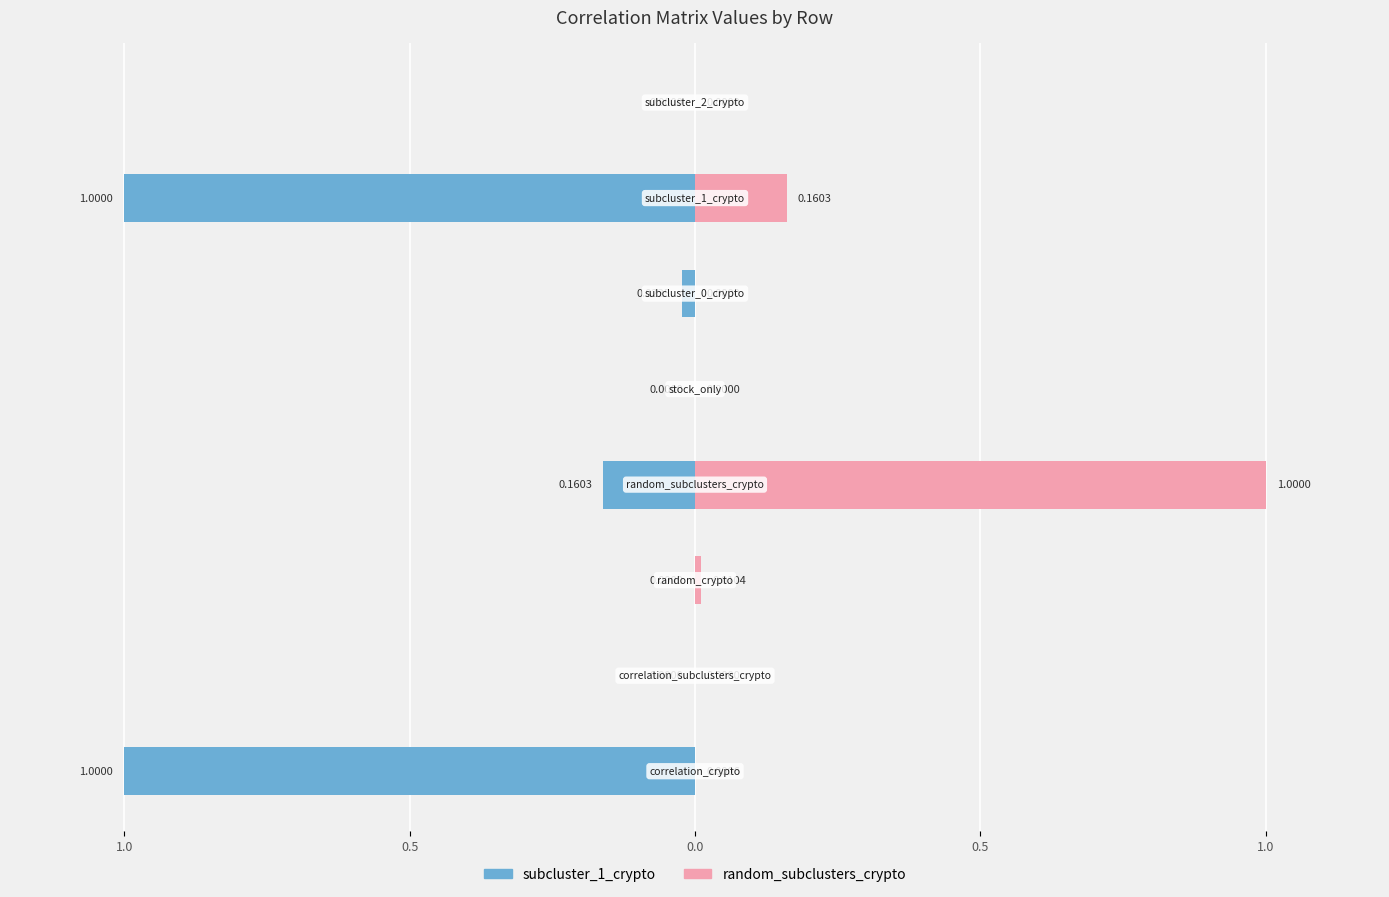

What value does the random_subclusters_crypto series have at subcluster_1_crypto?

0.2